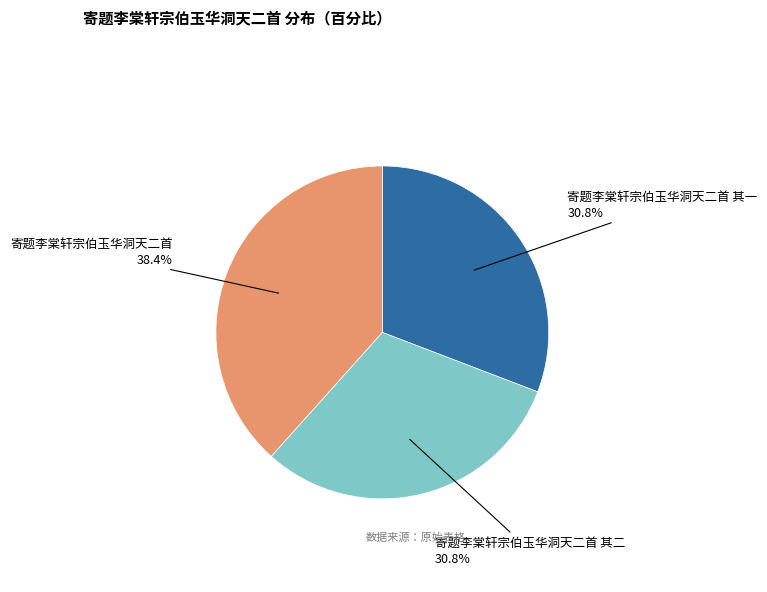

Is there any slice that represents more than half of the pie?

No